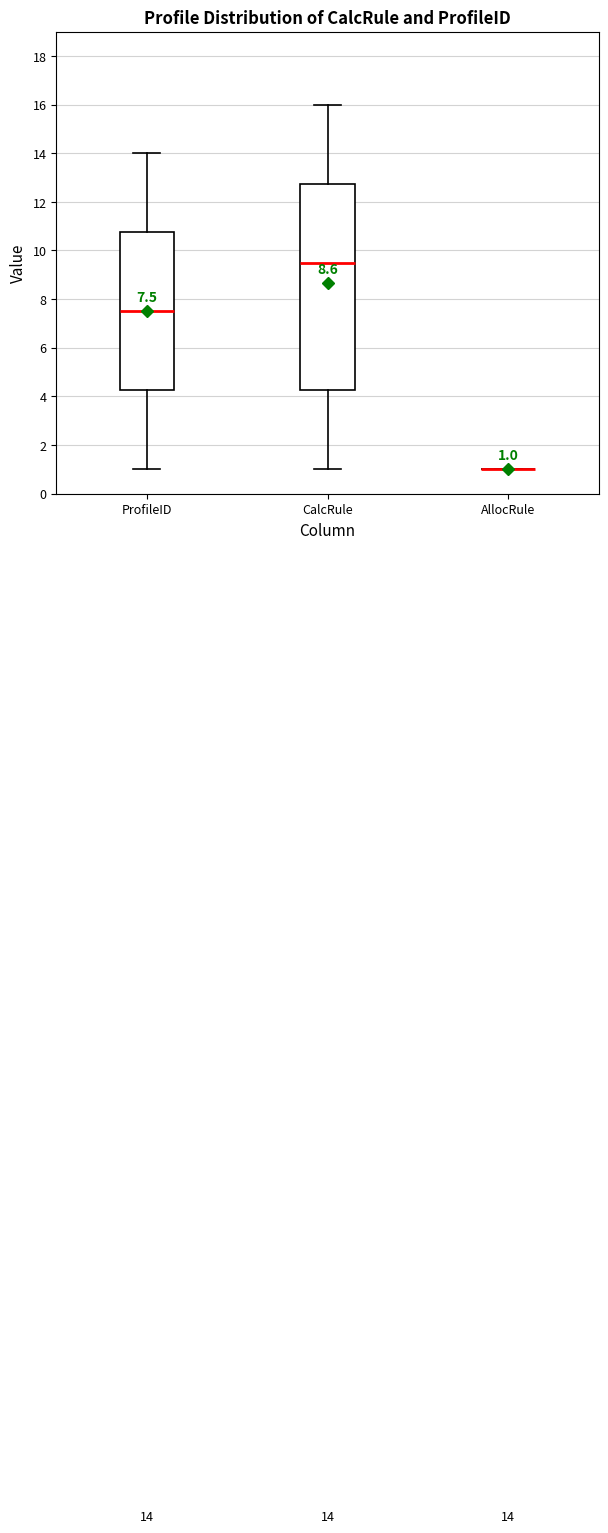

Comparing the boxes themselves (not the whiskers), which one is the tallest?

CalcRule